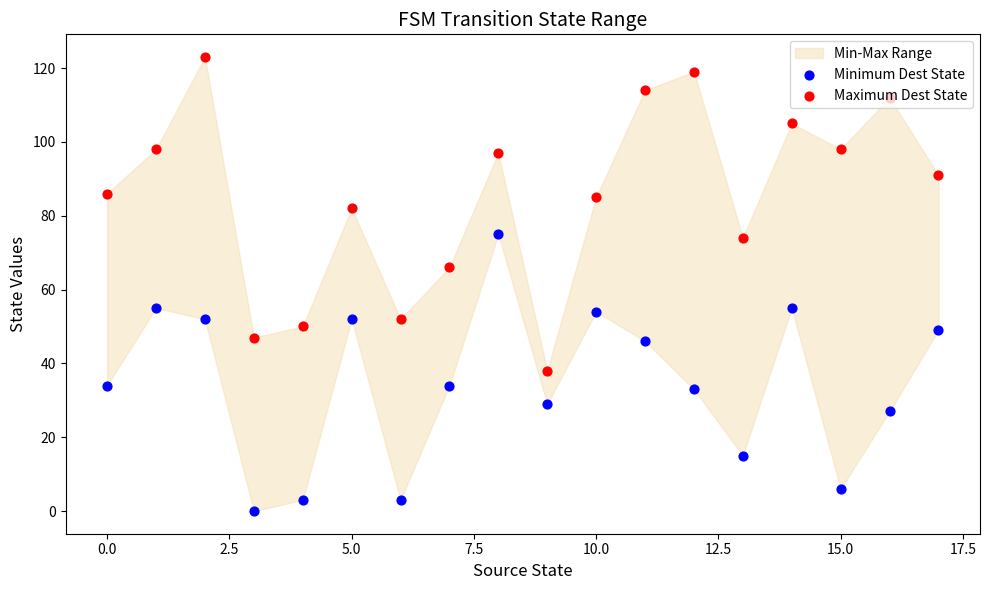

Which series reaches the maximum Y coordinate?

Maximum Dest State